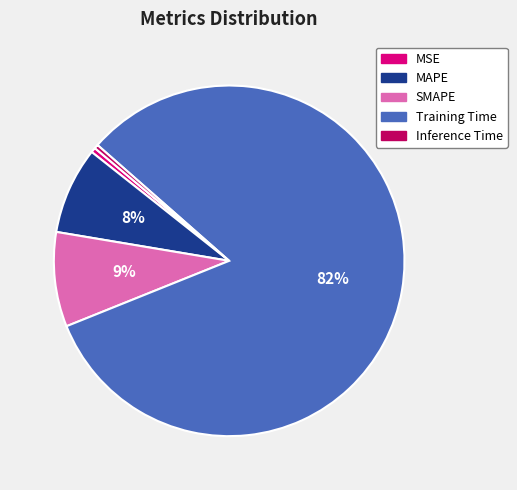

Is it true that Inference Time is 0% of the pie?

True